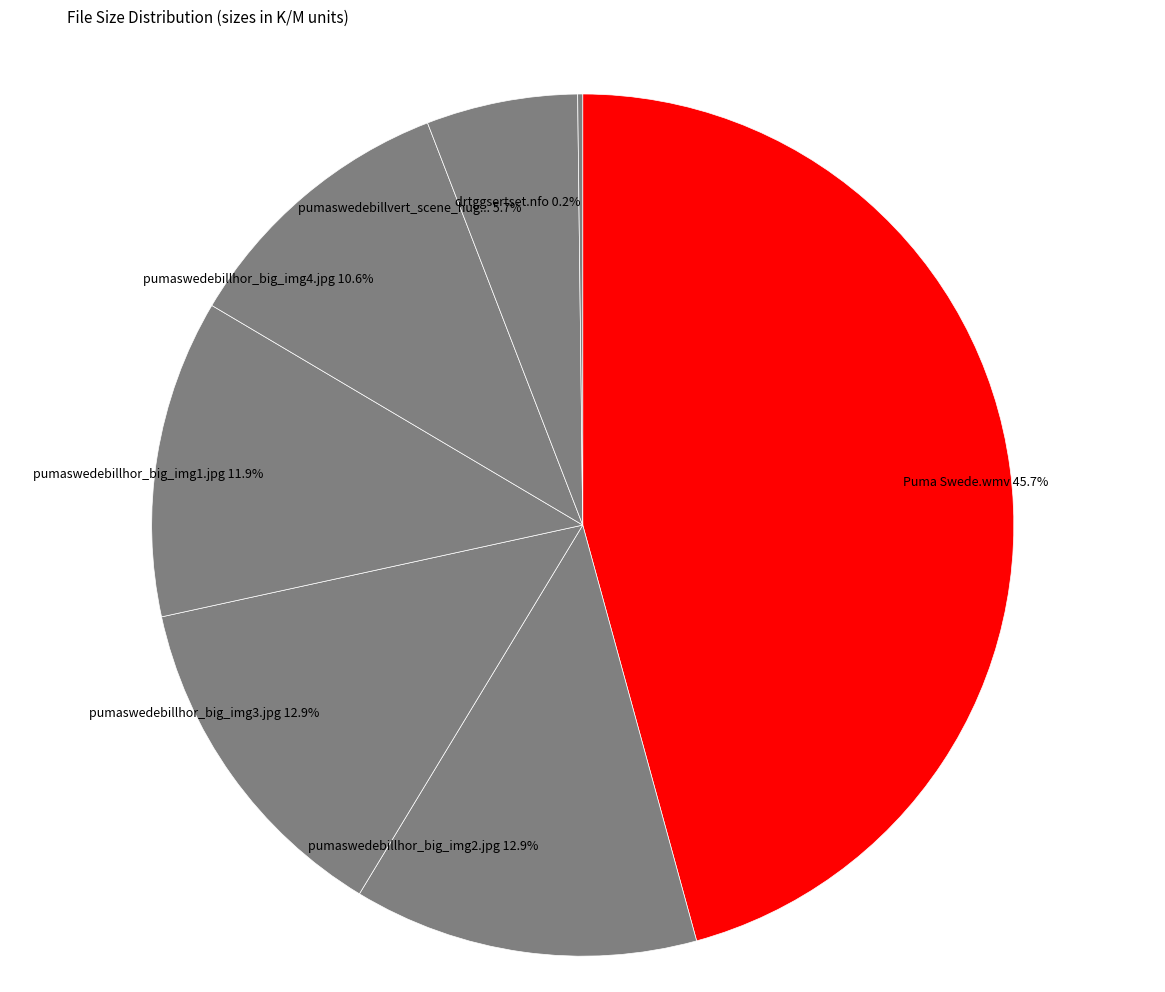

What is the largest slice in the pie chart?

Puma Swede.wmv 45.7%